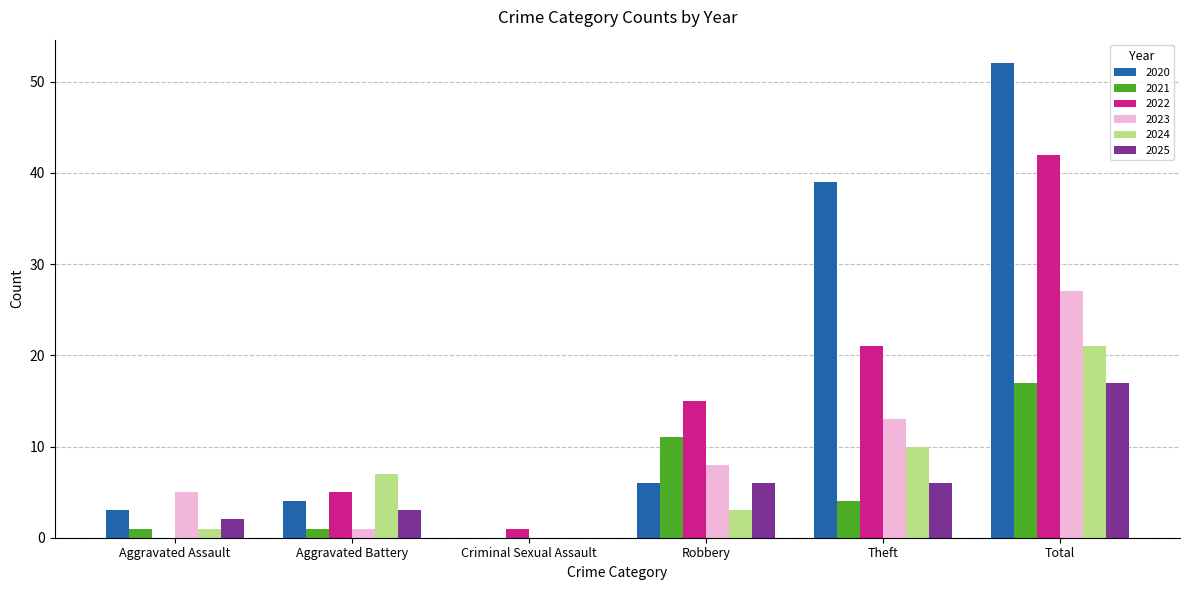

Are the bars horizontal?

No